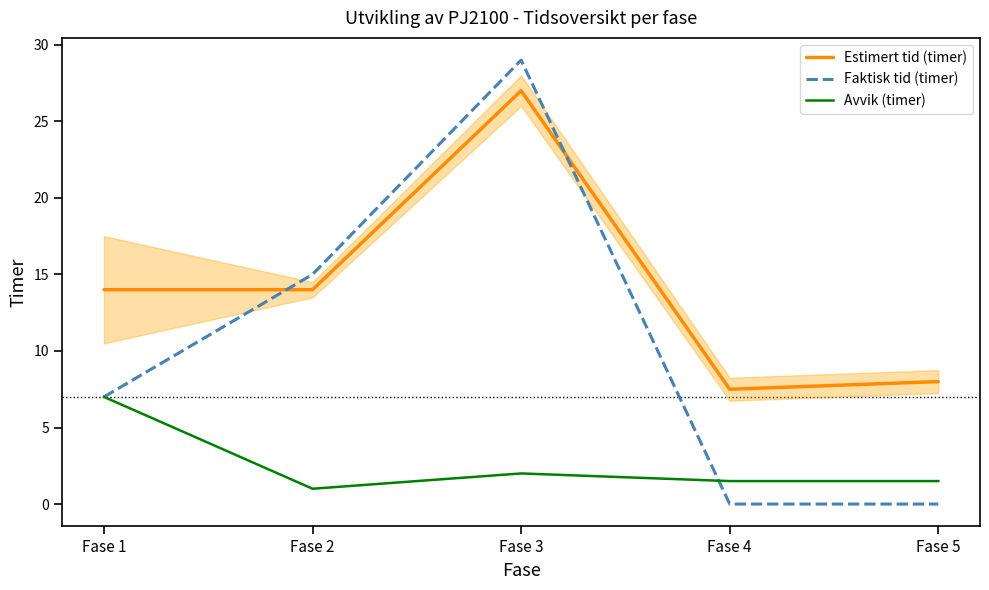

Which category has the highest value across all series?

Fase 3